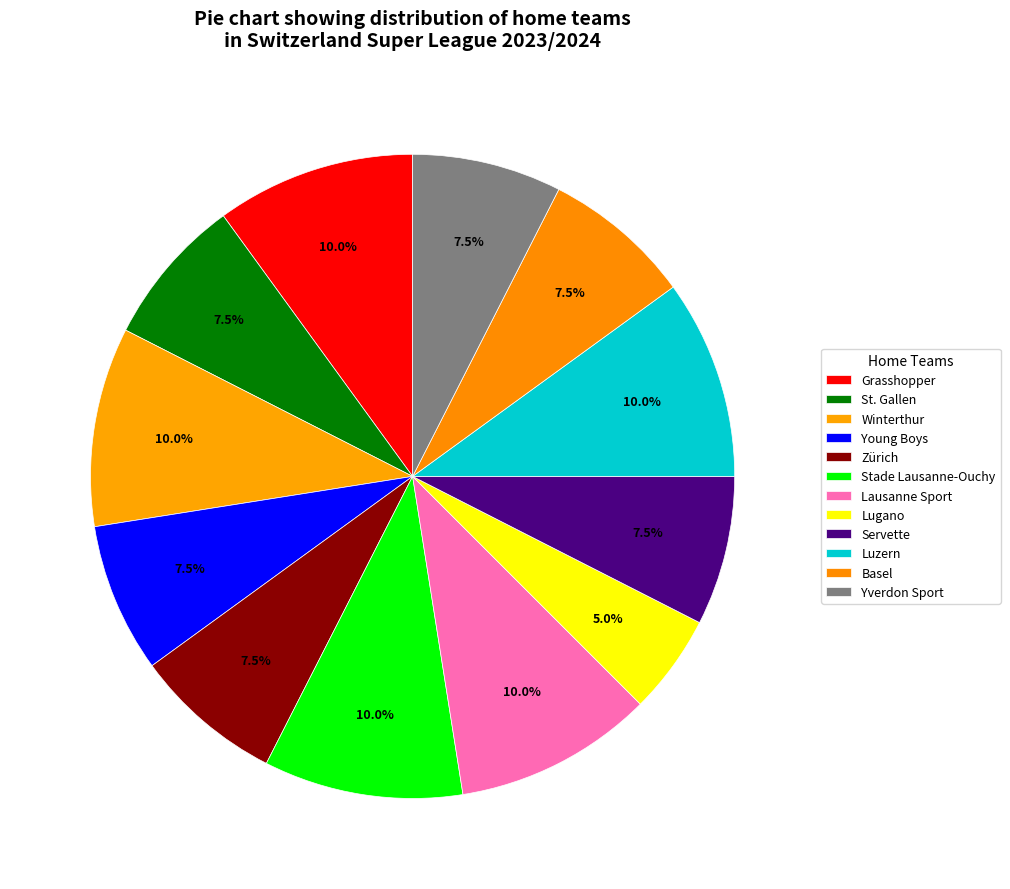

True or false: Zürich accounts for 2% of the total.

False